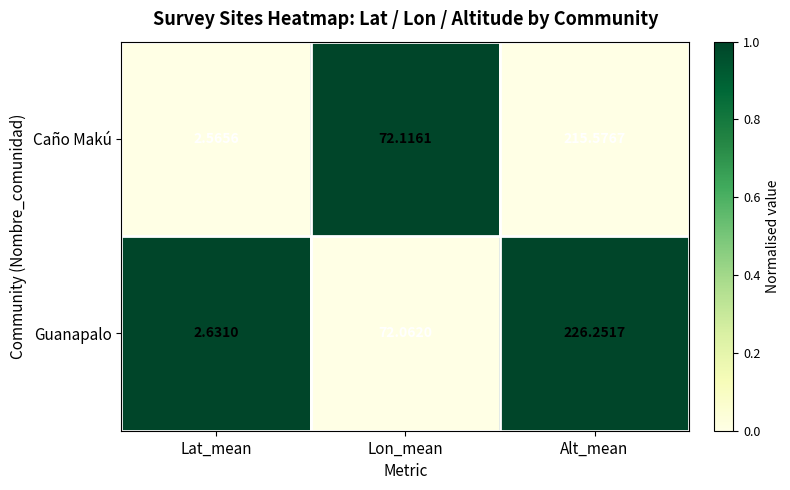

Where does the Caño Makú series first go above 72?

Lon_mean